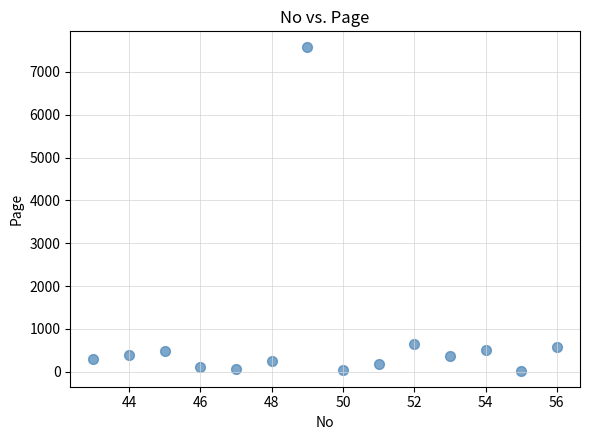

What is the range of X values (max minus min)?

13